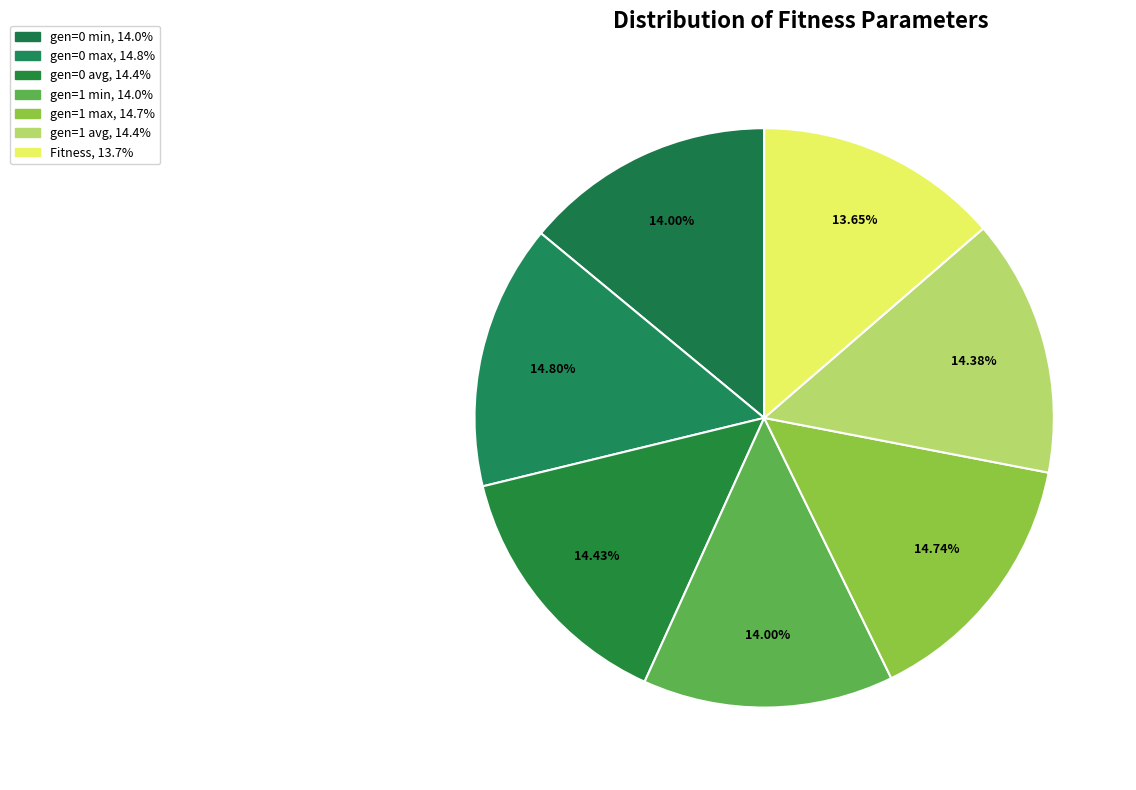

Count the number of slices in the pie.

7